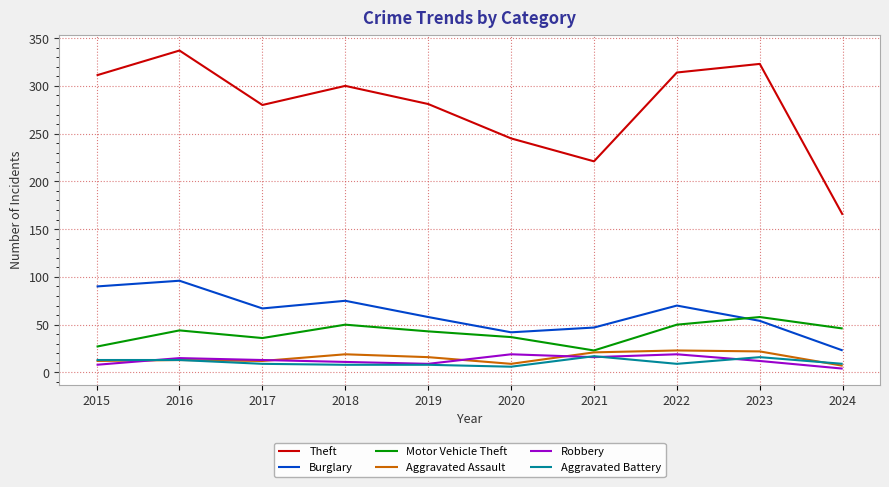

At which label does Motor Vehicle Theft reach its peak?

2023